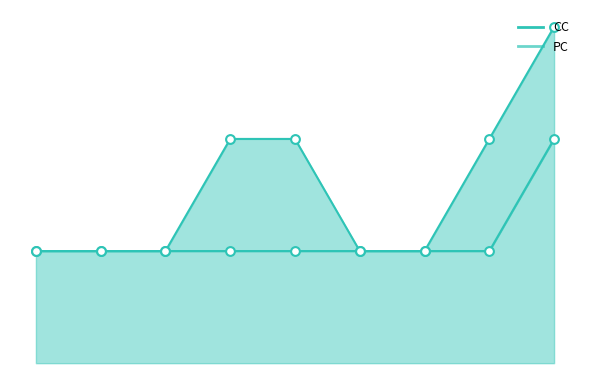

What are all the series names shown in the legend?

CC, PC